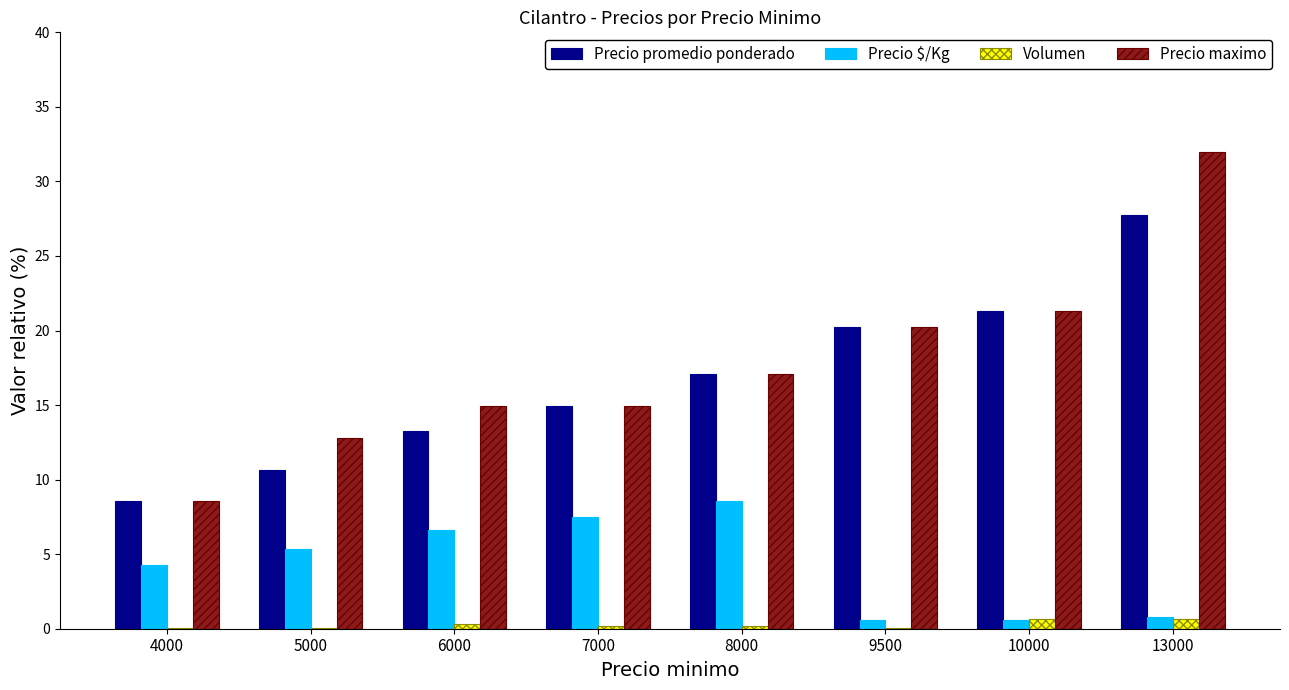

At which label does Precio promedio ponderado first exceed 17?

8000